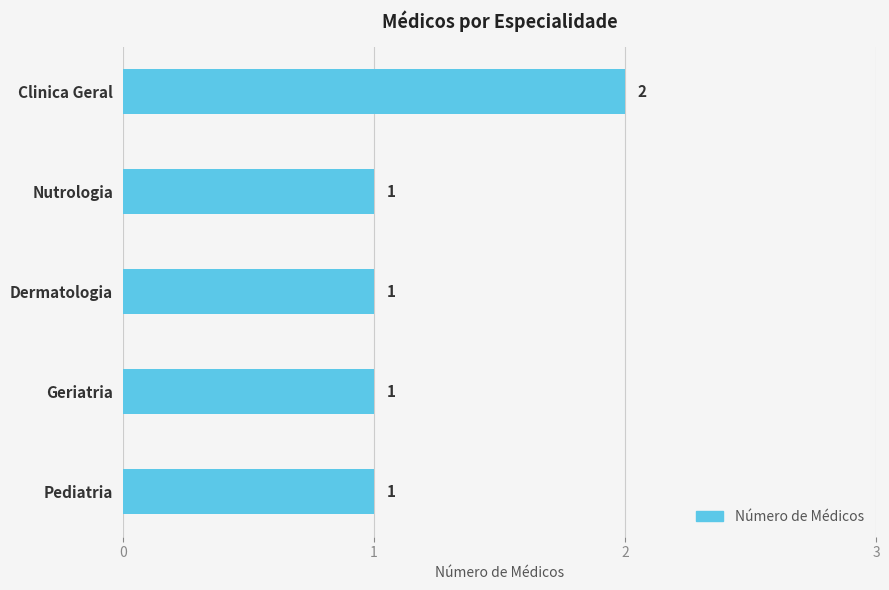

The chart shows a value of 2 at Clinica Geral. True or false?

True